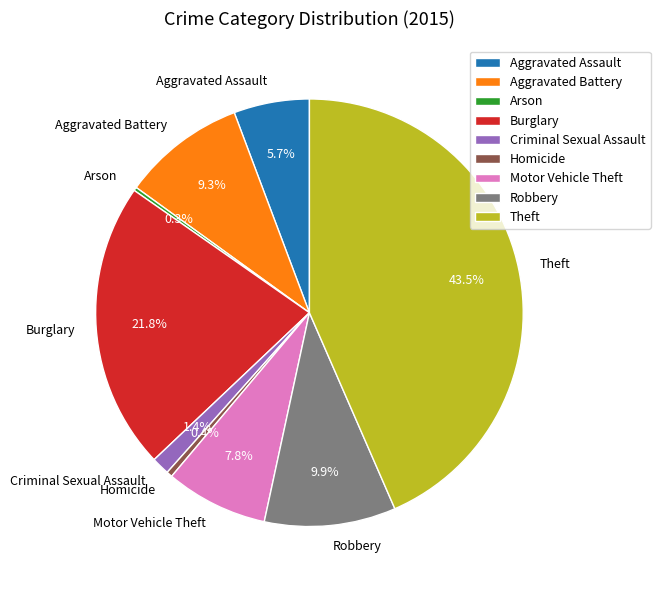

To the nearest percent, what is the average slice percentage?

11%